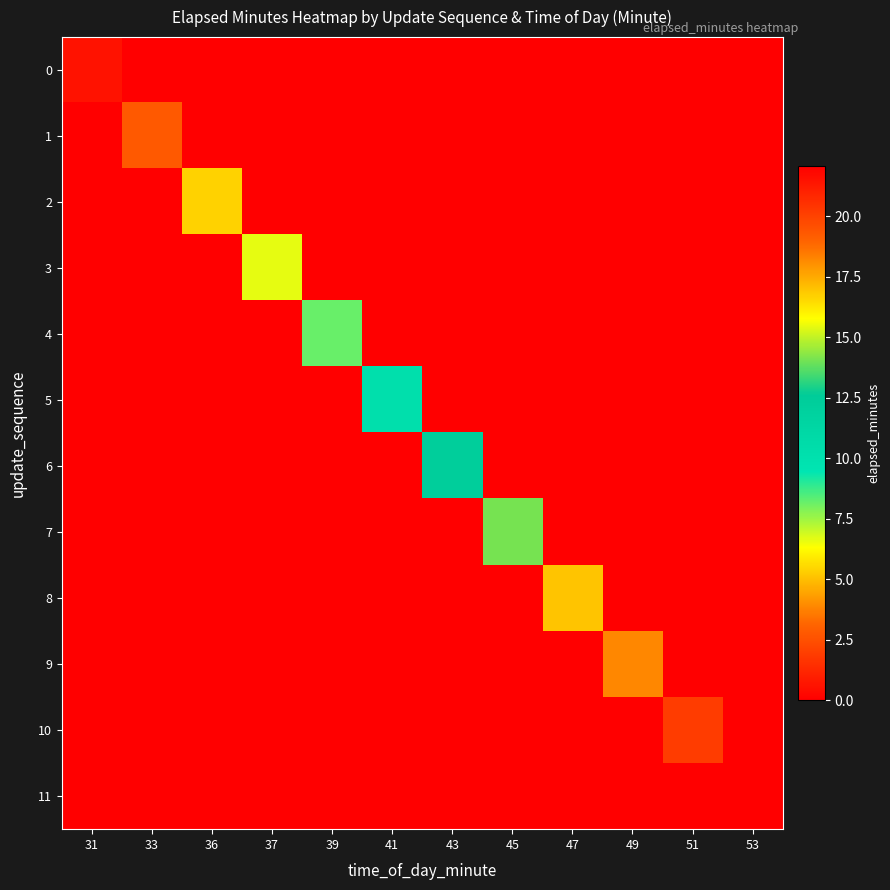

At how many categories does at least one series exceed 4?

10